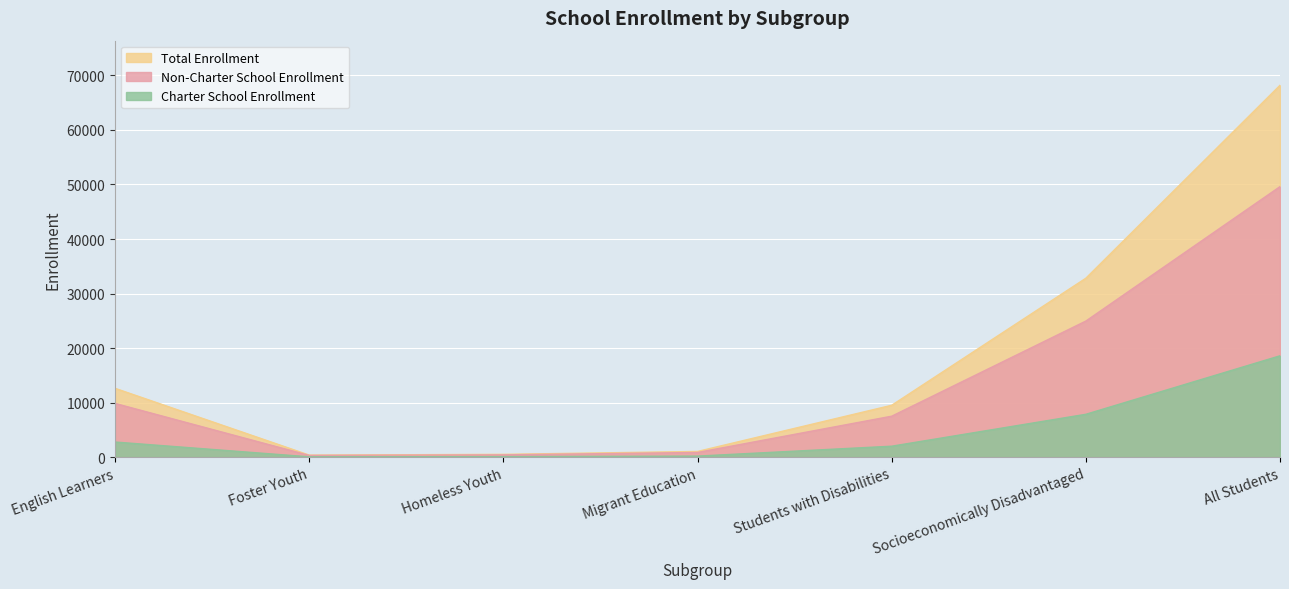

At which category does the chart reach its peak across all series?

All Students